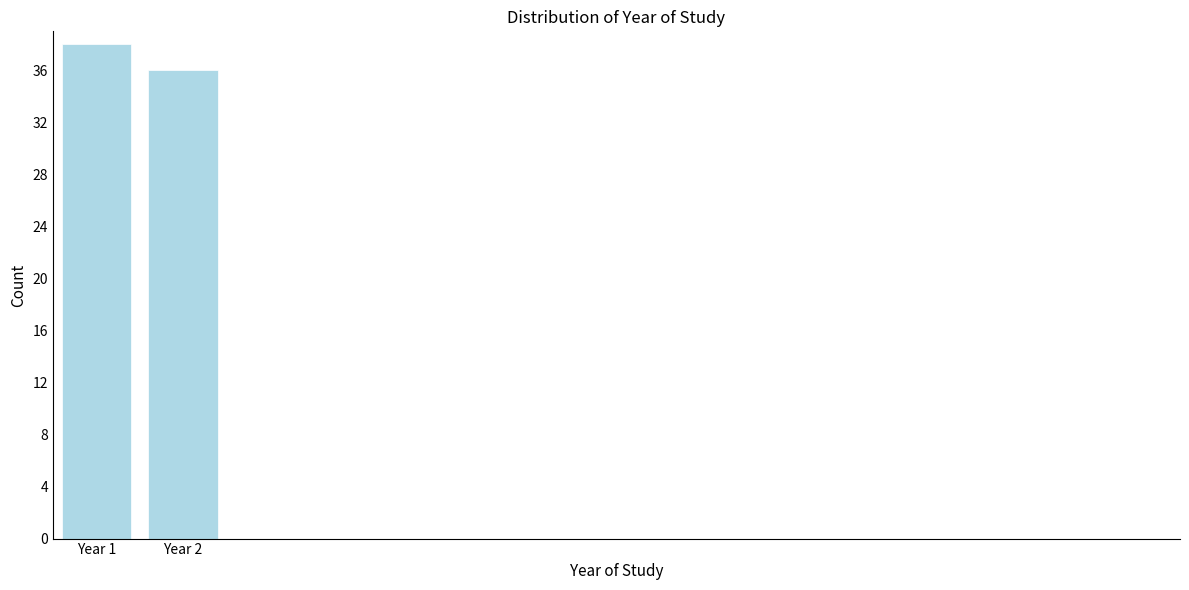

Reading left to right, transcribe all the data shown in this chart.

38	36